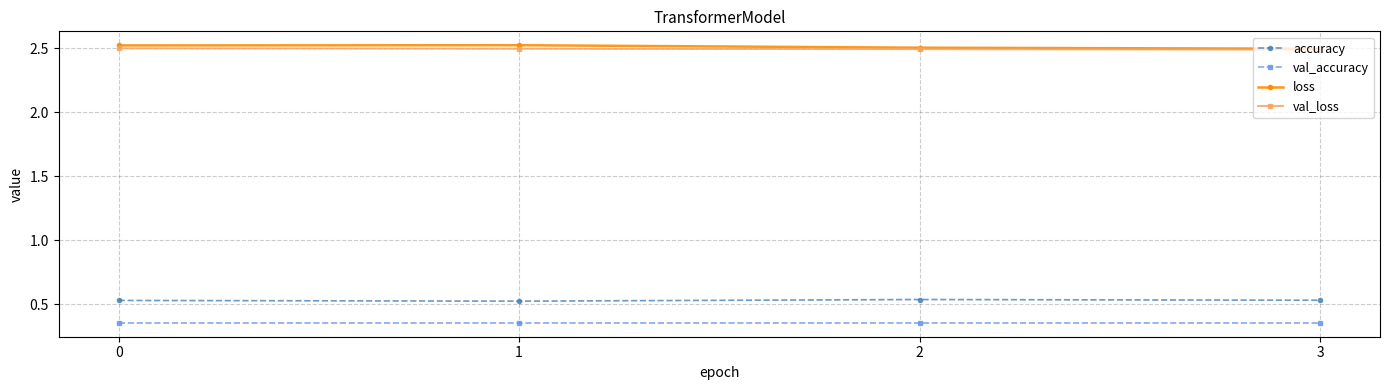

What is the sum of all accuracy values?

2.1